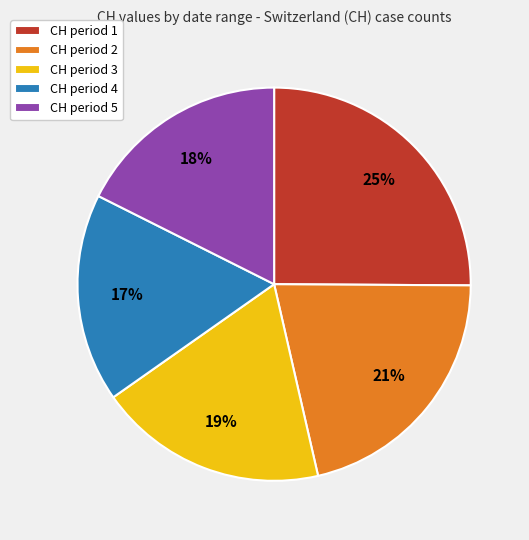

To the nearest percent, what portion does CH period 1 represent?

25%